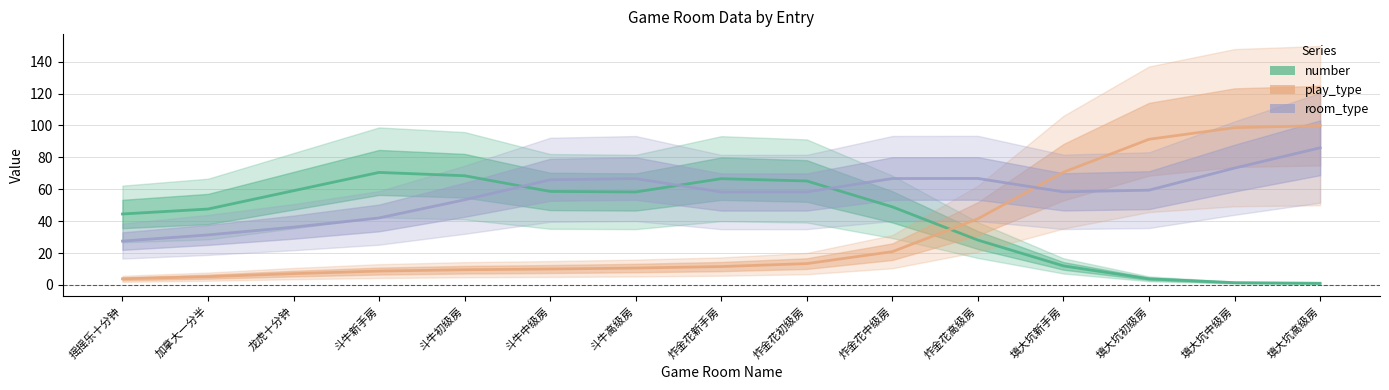

How many data points in play_type are less than 11?

7